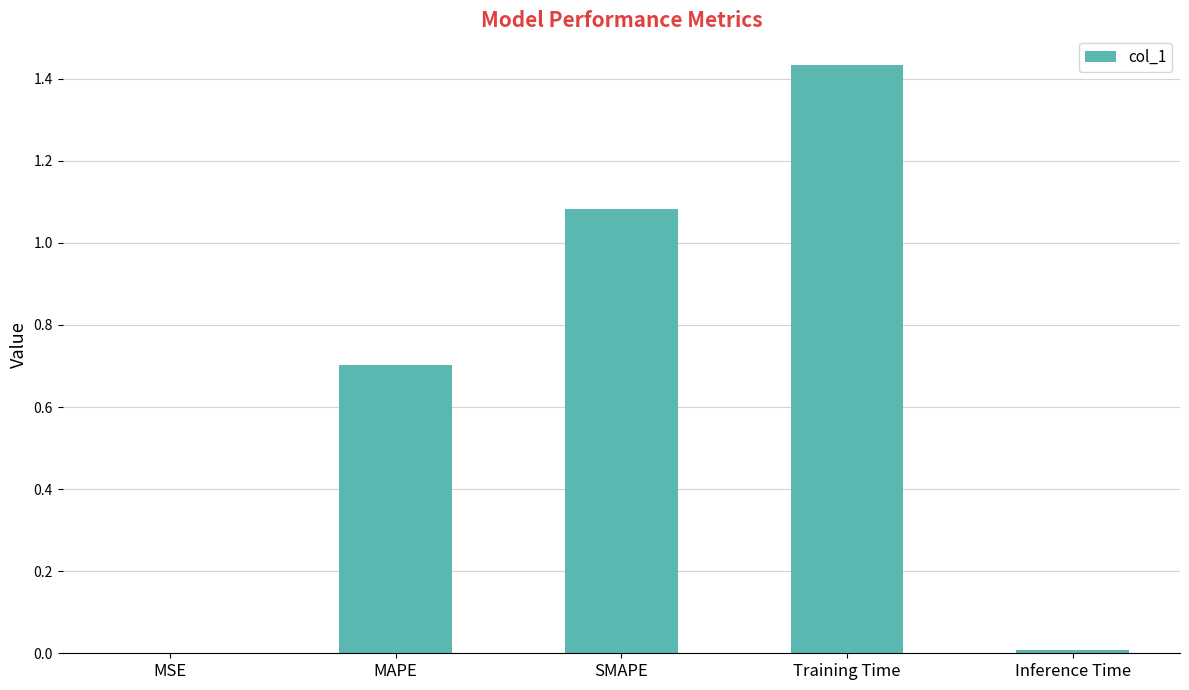

Which category has the highest value across all series?

Training Time